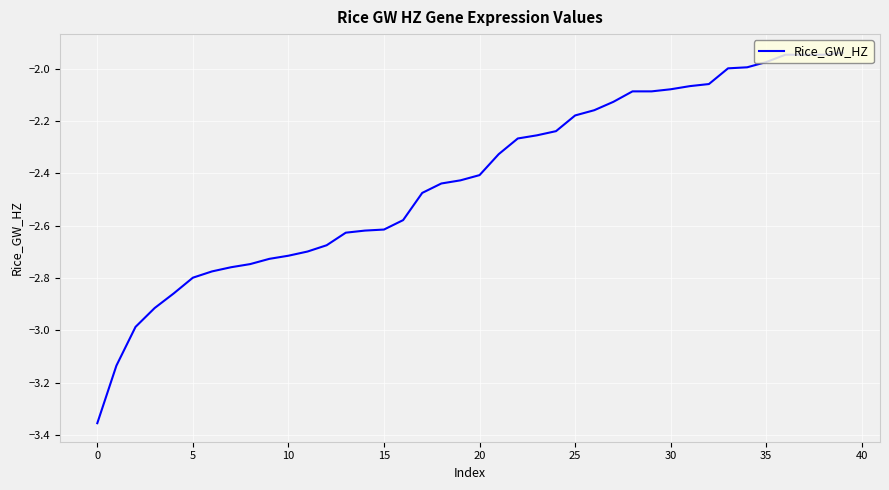

What is the difference between the maximum and minimum values?

1.4